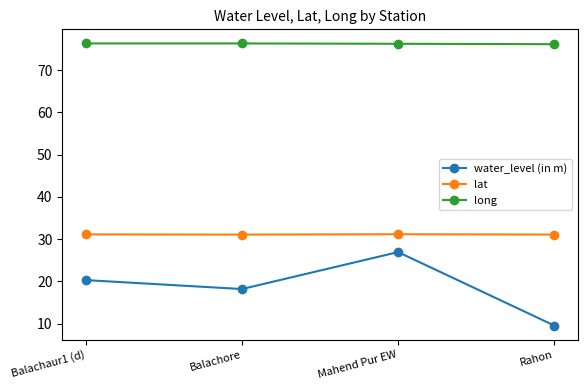

Which series changed the most between Balachore and Rahon?

water_level (in m)